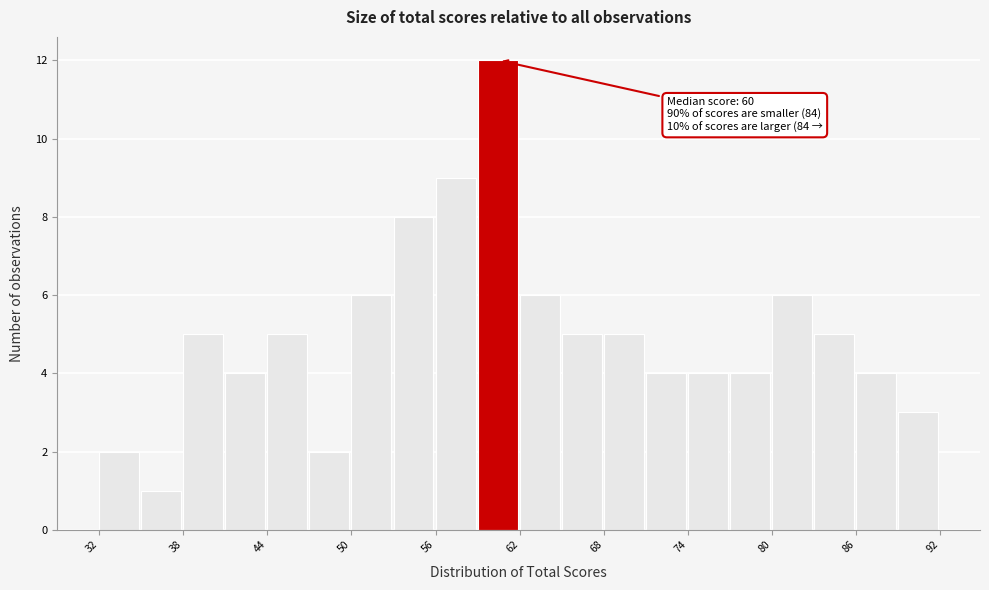

Read against the x-axis, roughly where is the centre of the tallest bar?

60